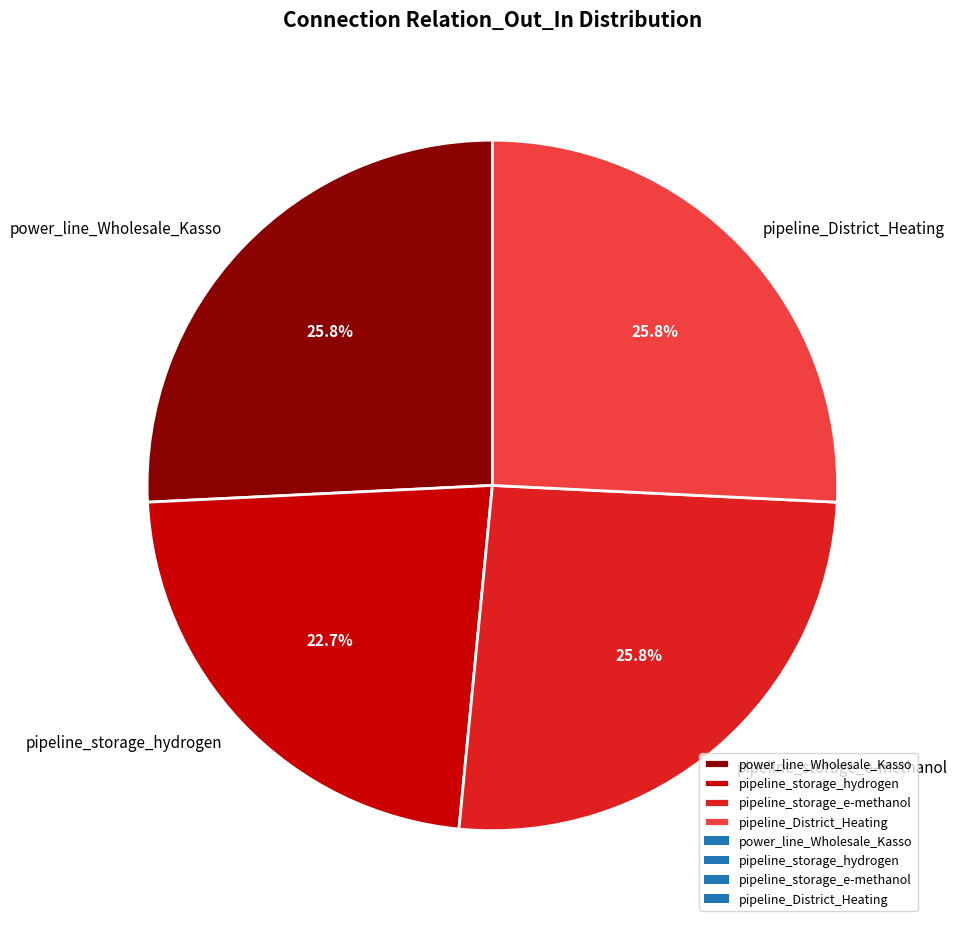

What is the smallest slice in the pie chart?

pipeline_storage_hydrogen